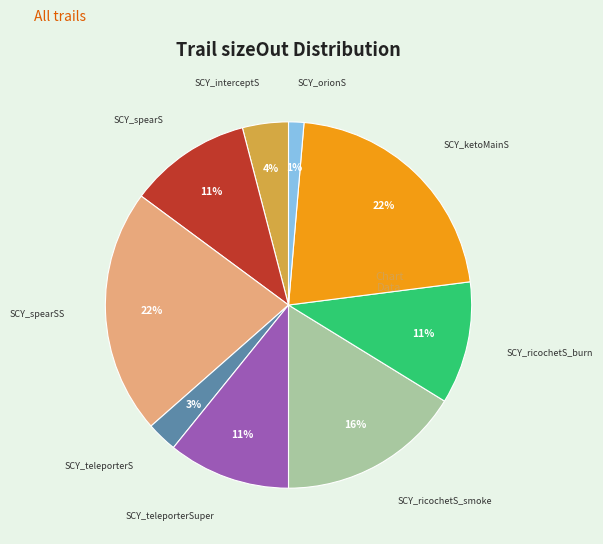

Does SCY_spearSS account for over 50% of the chart?

No